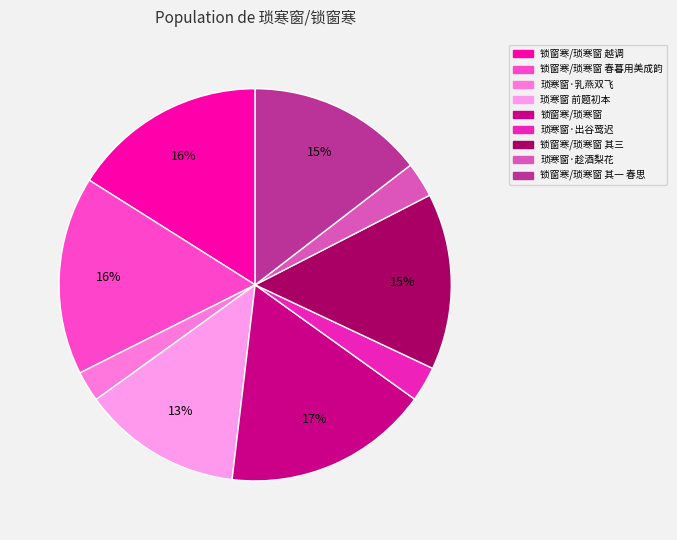

How many slices are in this pie chart?

9